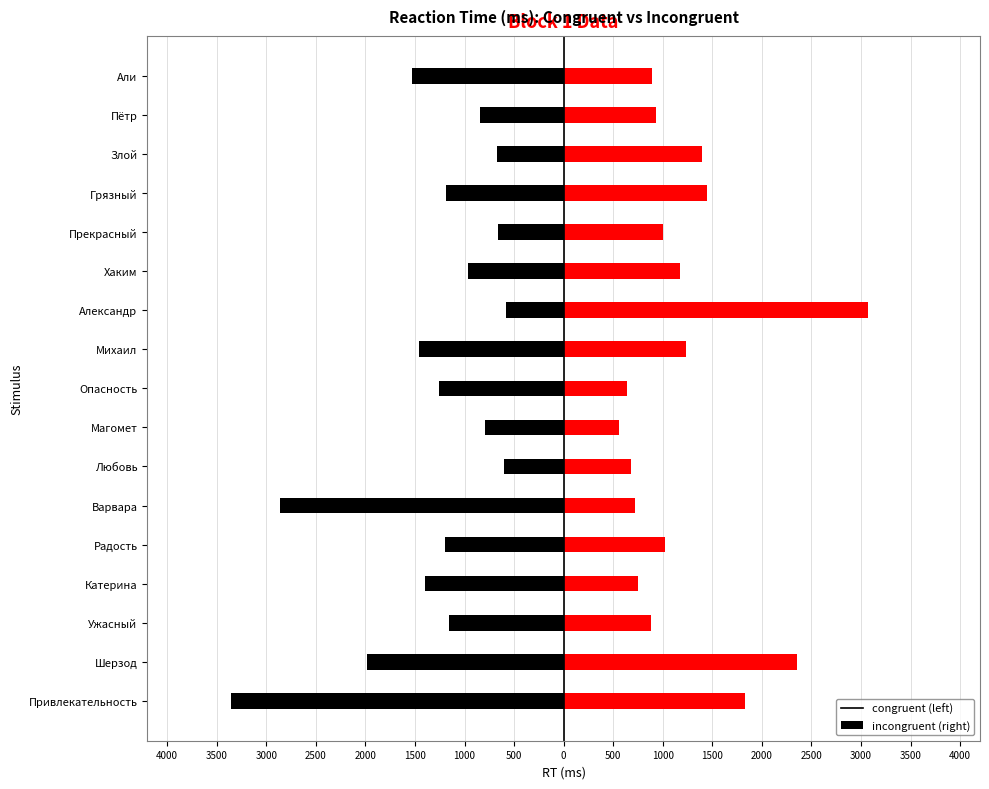

How many data points in congruent are less than -1183?

8